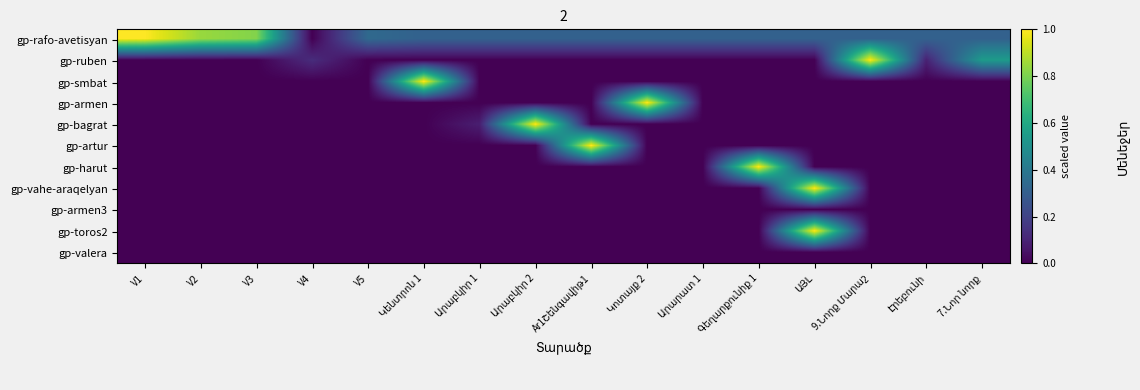

Which series has the largest total across all categories?

gp-rafo-avetisyan